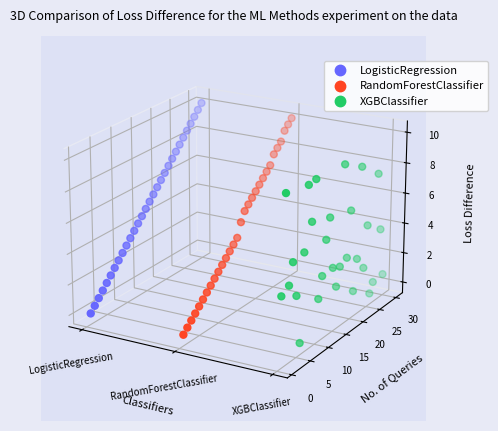

Which series reaches the maximum Y coordinate?

LogisticRegression